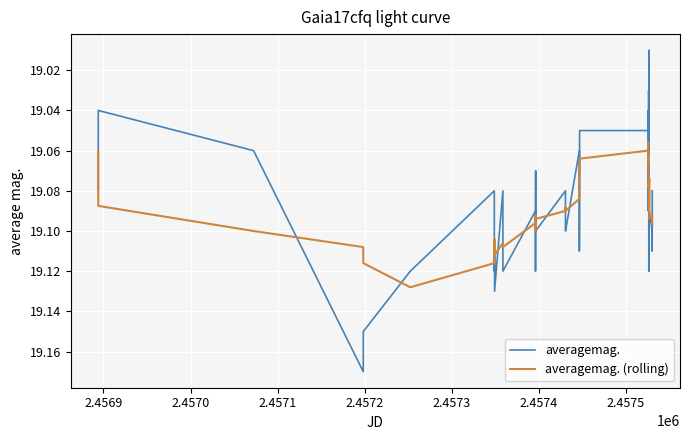

What is the average value of the averagemag. (rolling) series?

19.1